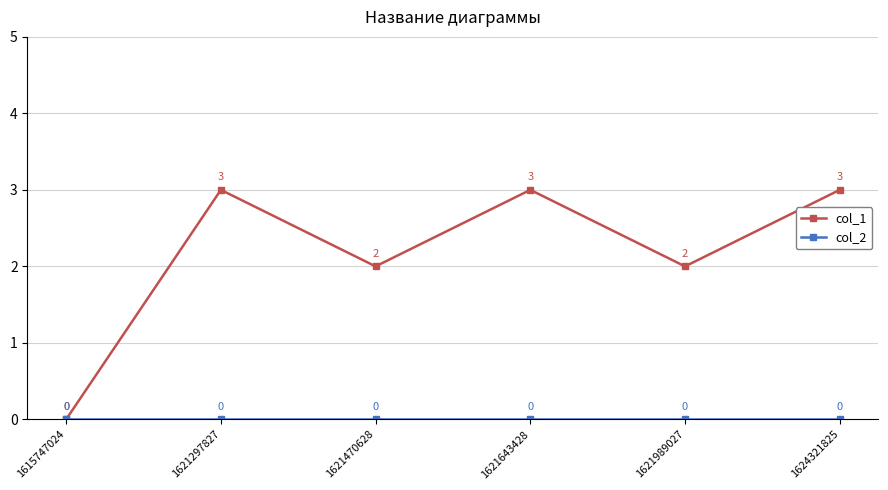

Count the col_1 values in the range 2 to 3.

5